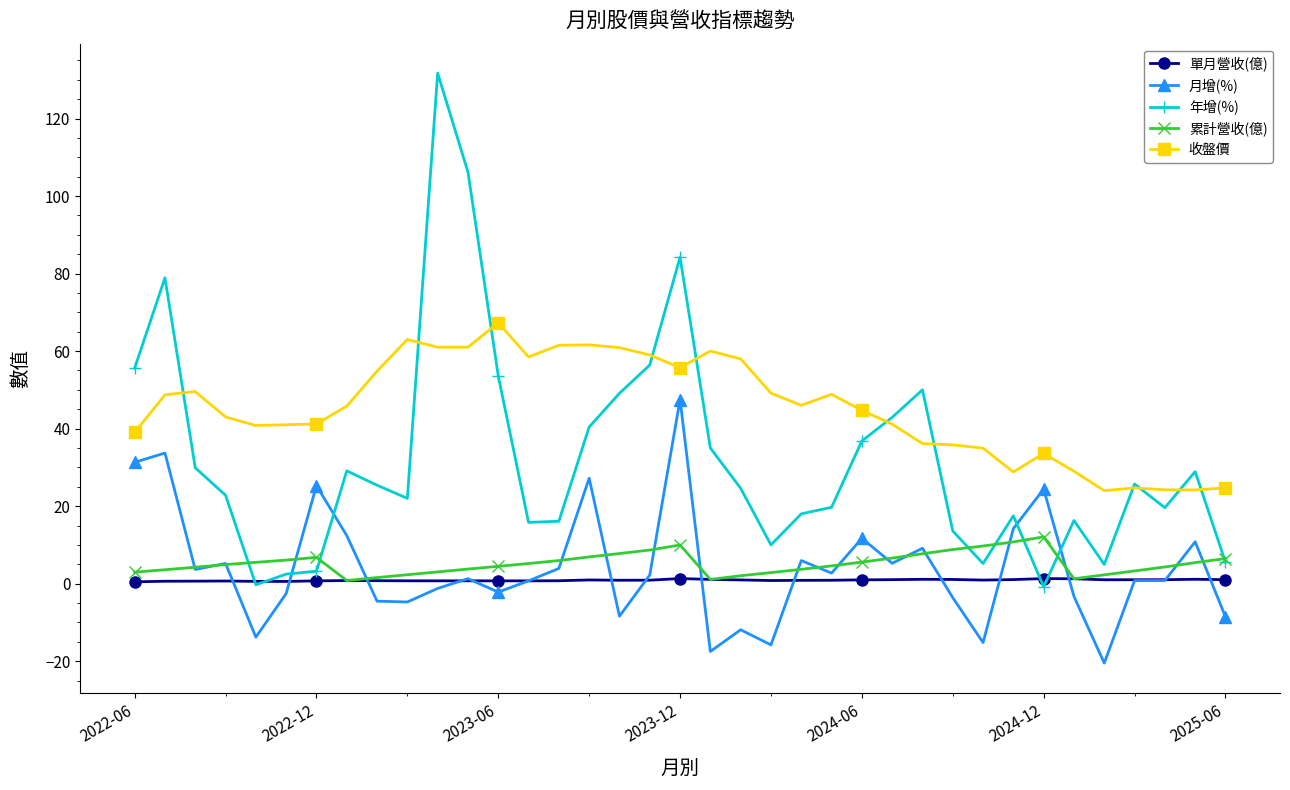

What is the greatest value displayed?

131.7